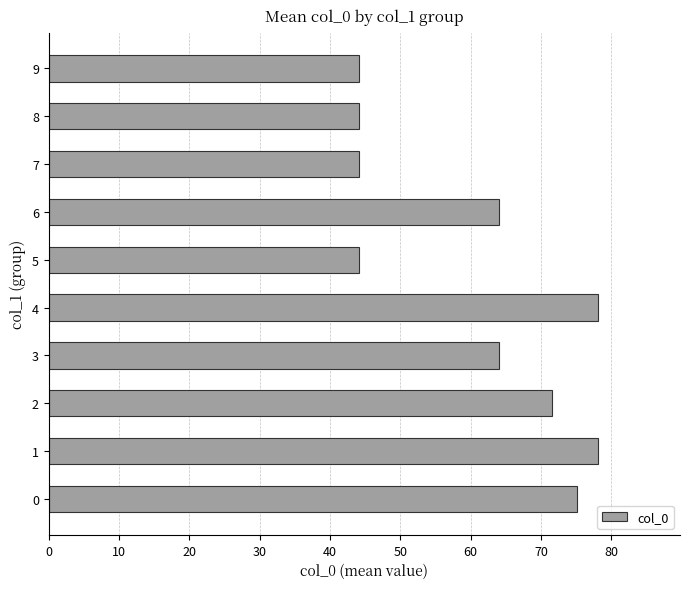

True or false: the data shows 64.0 at 3.

True